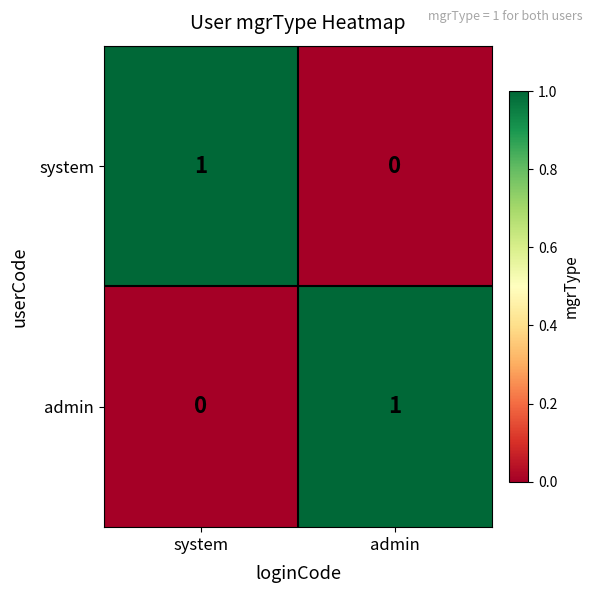

List the labels in order of system value, smallest first.

admin, system